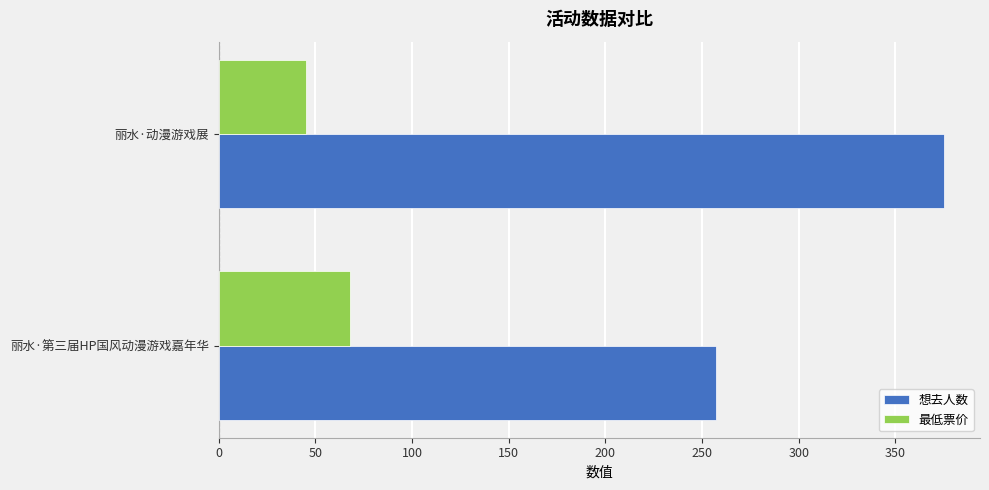

At which label is 最低票价 closest to 56?

丽水·动漫游戏展